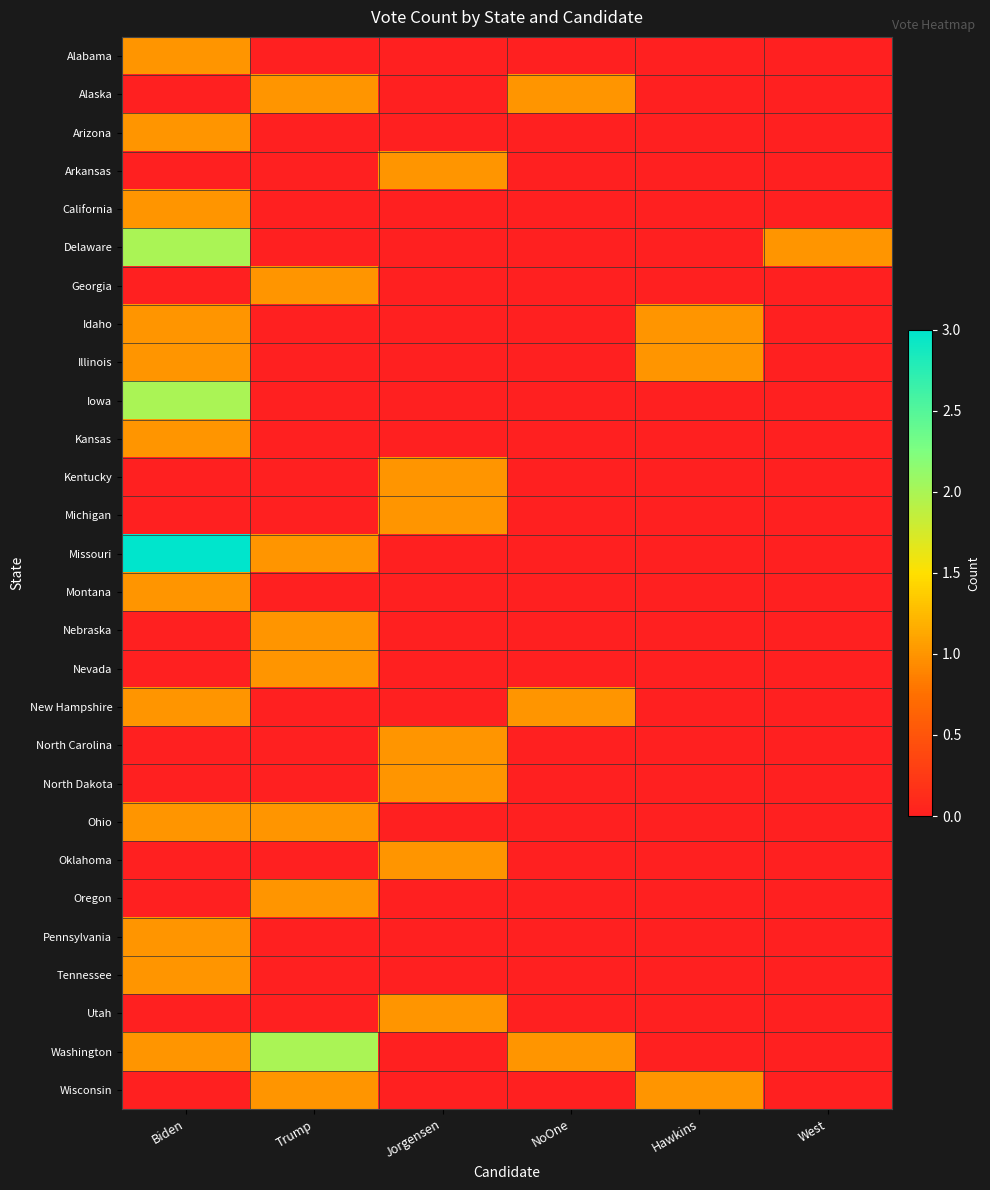

How many distinct data groups are displayed?

28